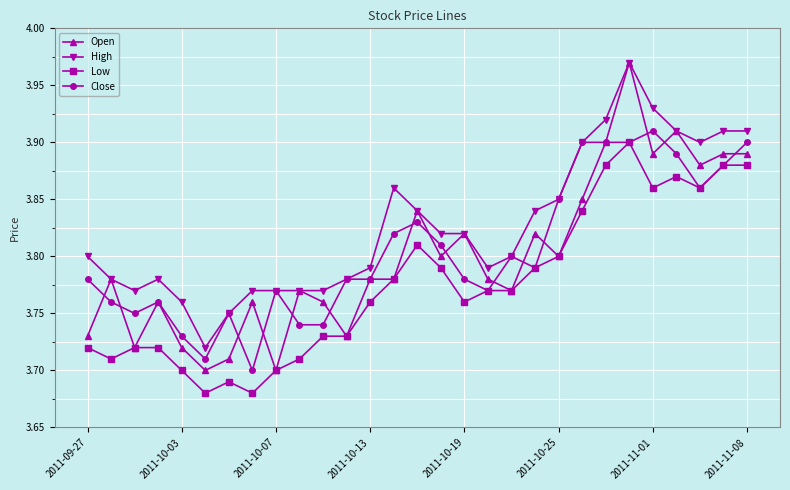

Which series has the largest total across all categories?

High